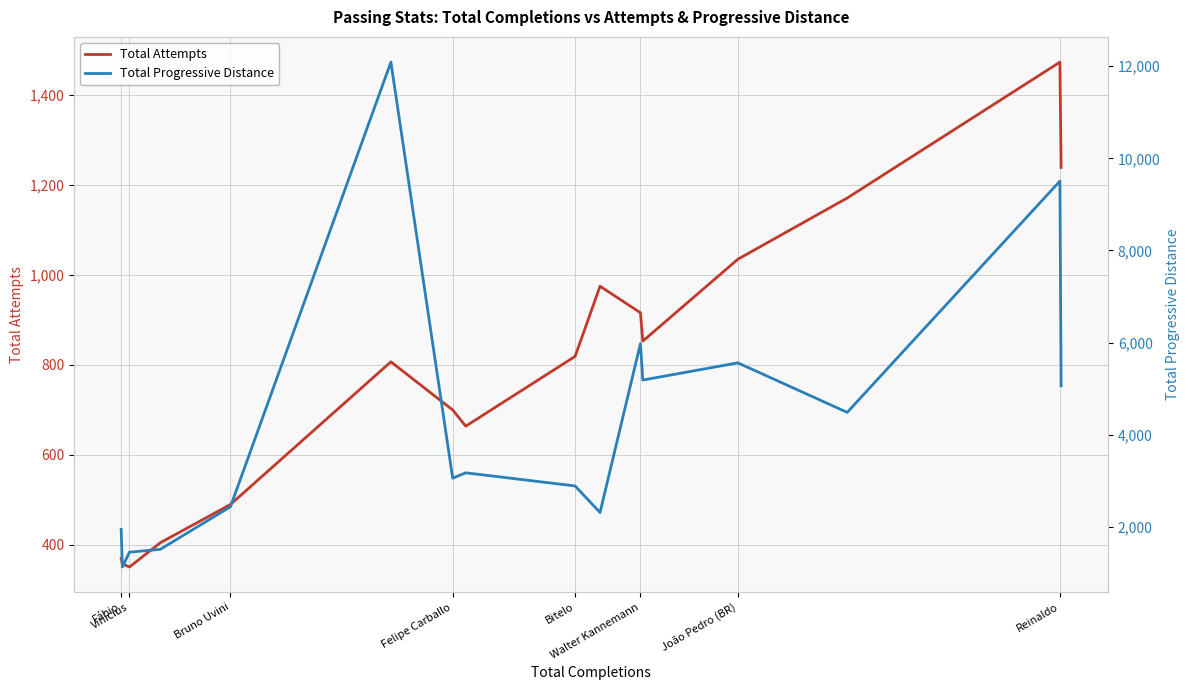

What is the maximum value for Total Attempts?

1473